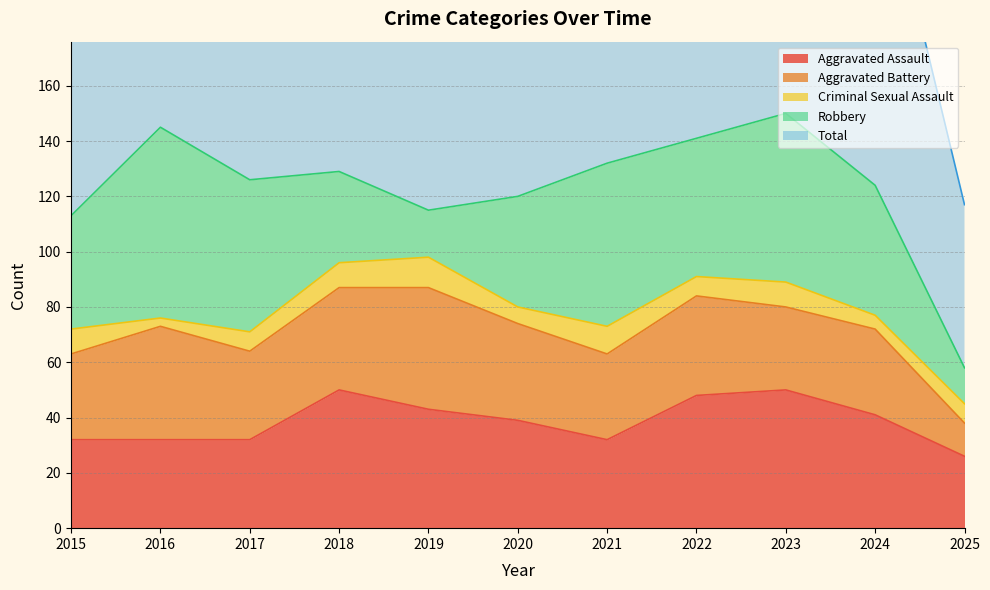

What is the sum of all Criminal Sexual Assault values?

83